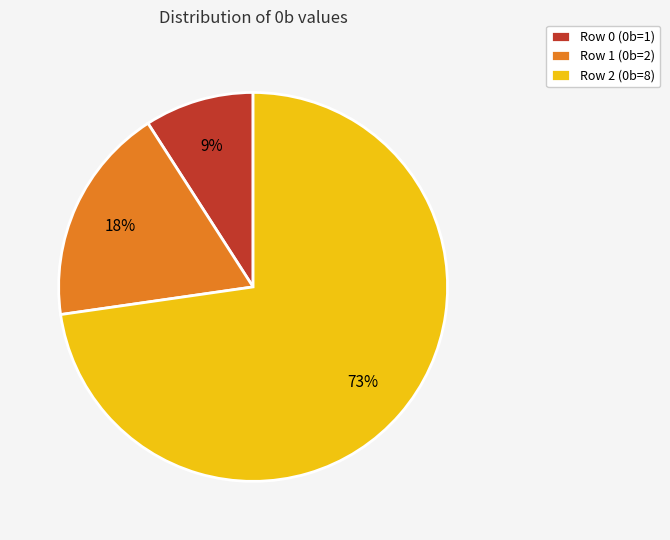

Which slice is the smallest?

Row 0